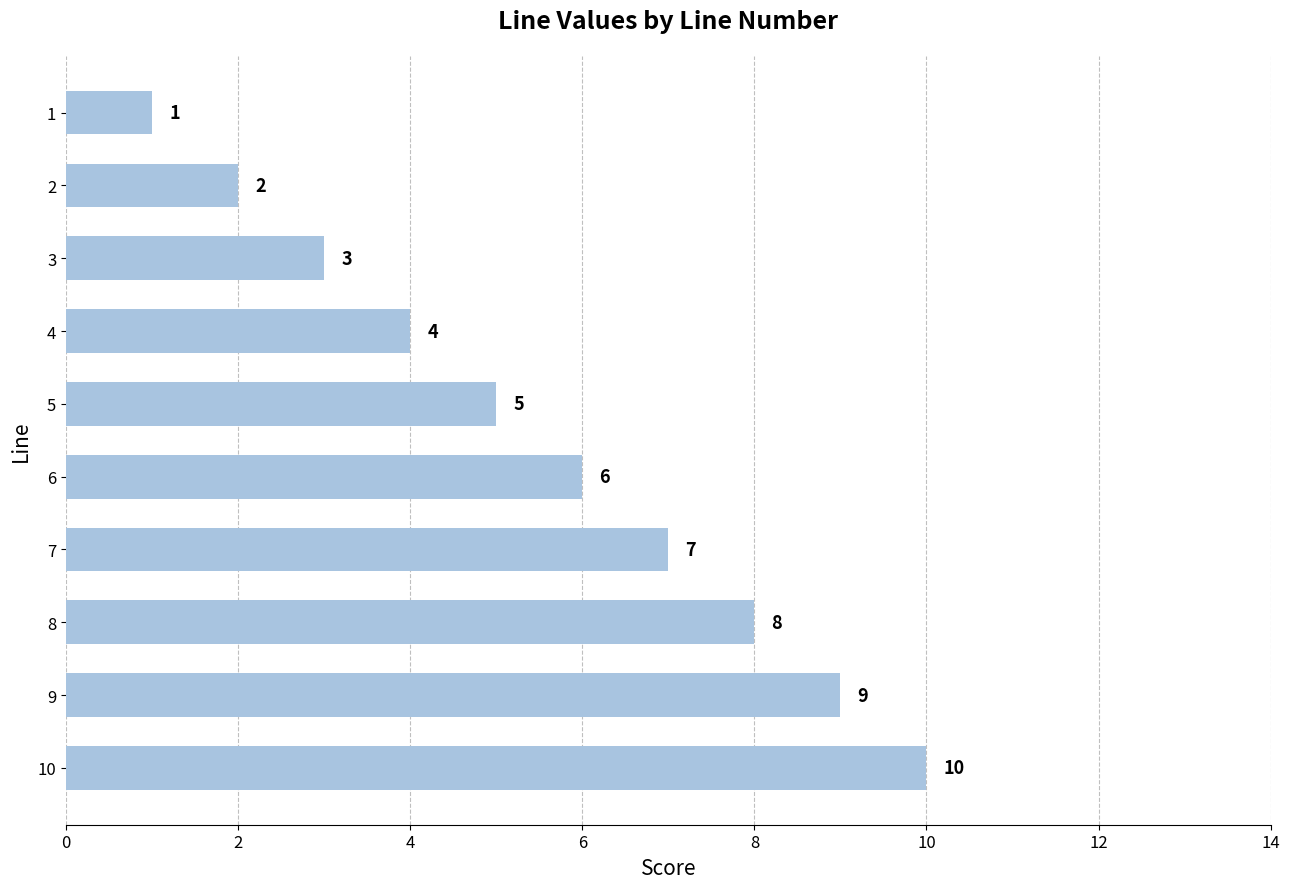

True or false: the data shows 5 at 5.

True